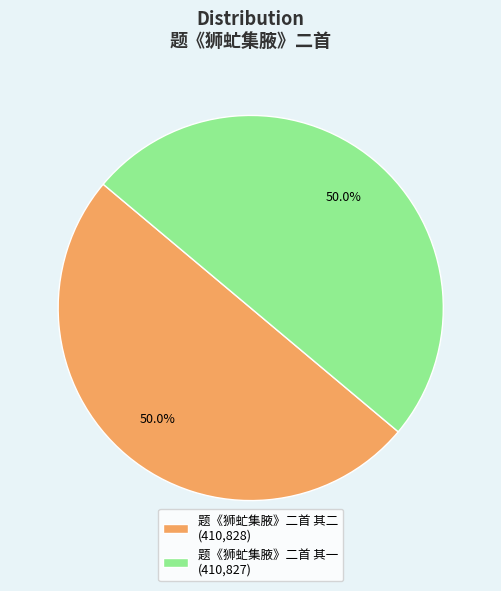

How many segments does this pie chart have?

2